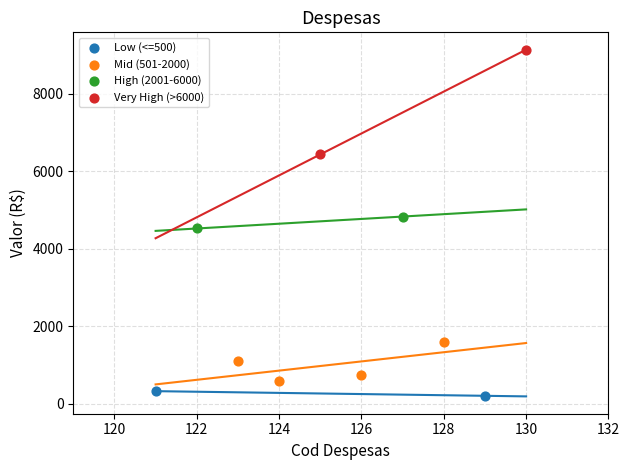

What are all the series names shown in the legend?

Low (<=500), Mid (501-2000), High (2001-6000), Very High (>6000)